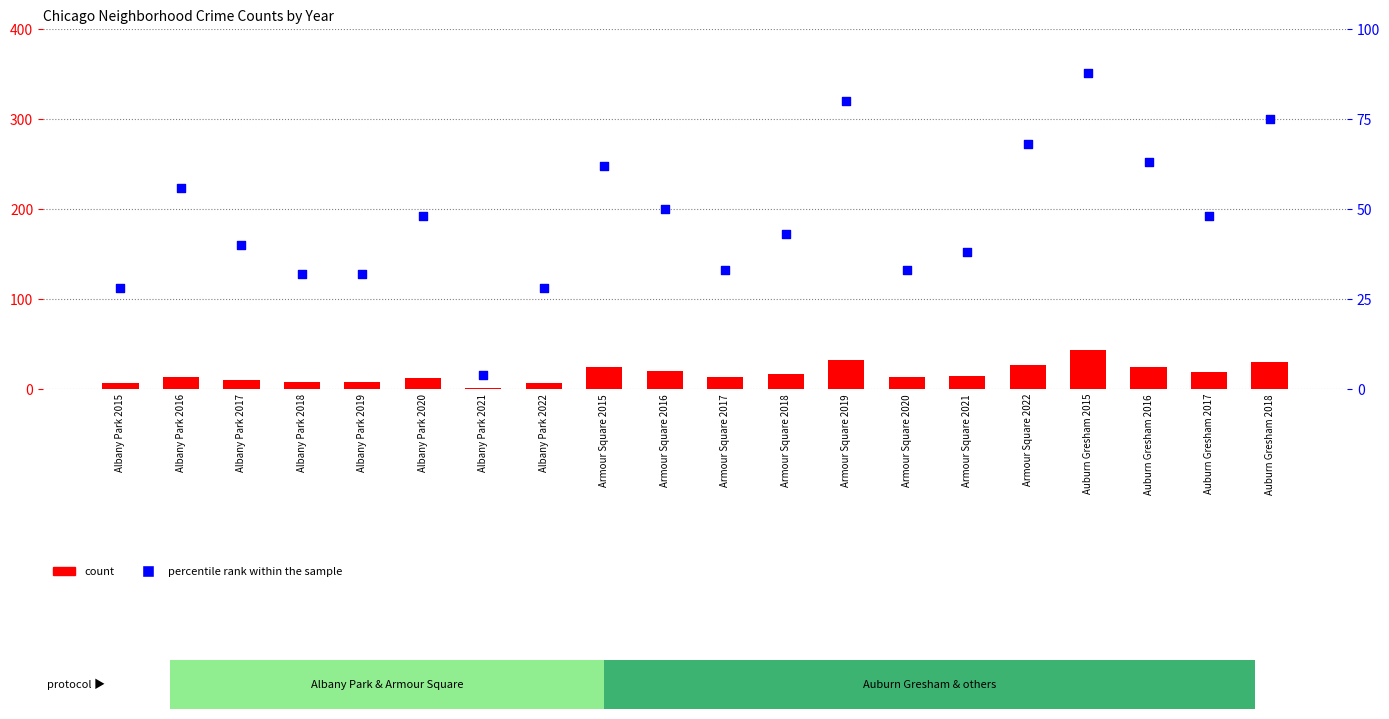

At which category is the sum across all series the highest?

Auburn Gresham 2015